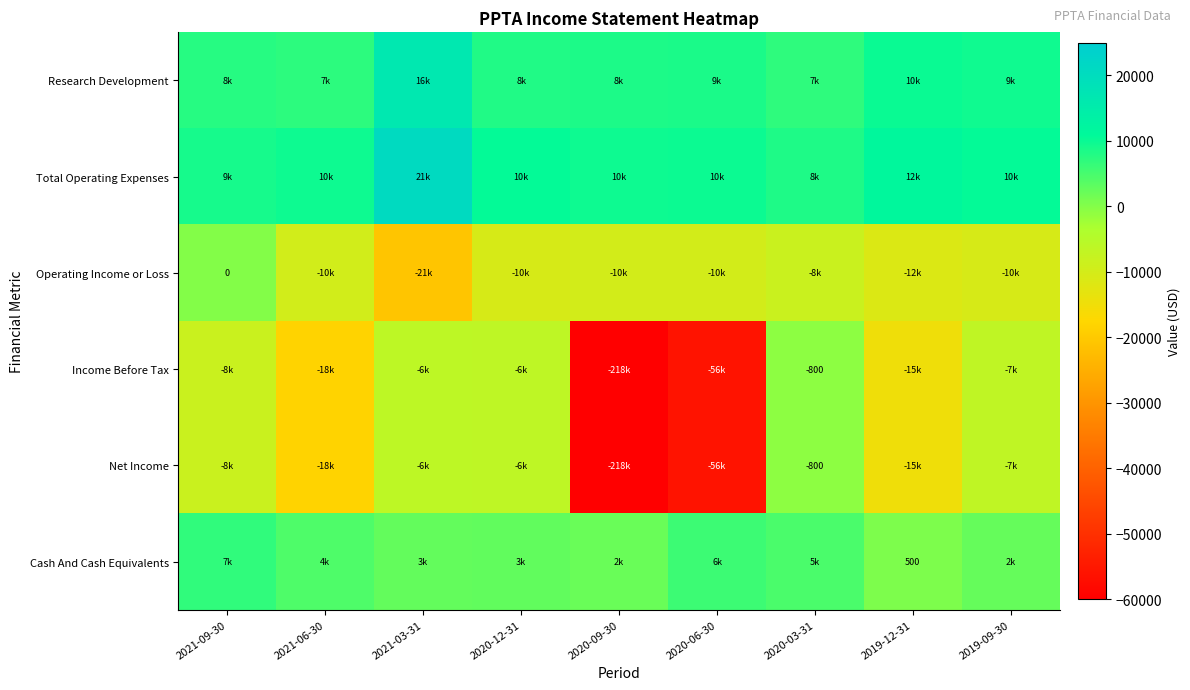

Is it true that Net Income equals -800 at 2020-03-31?

True